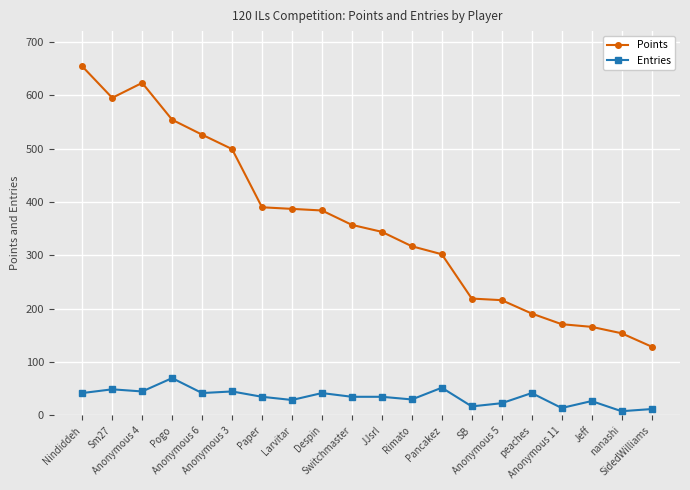

What is the maximum value shown in the chart?

654